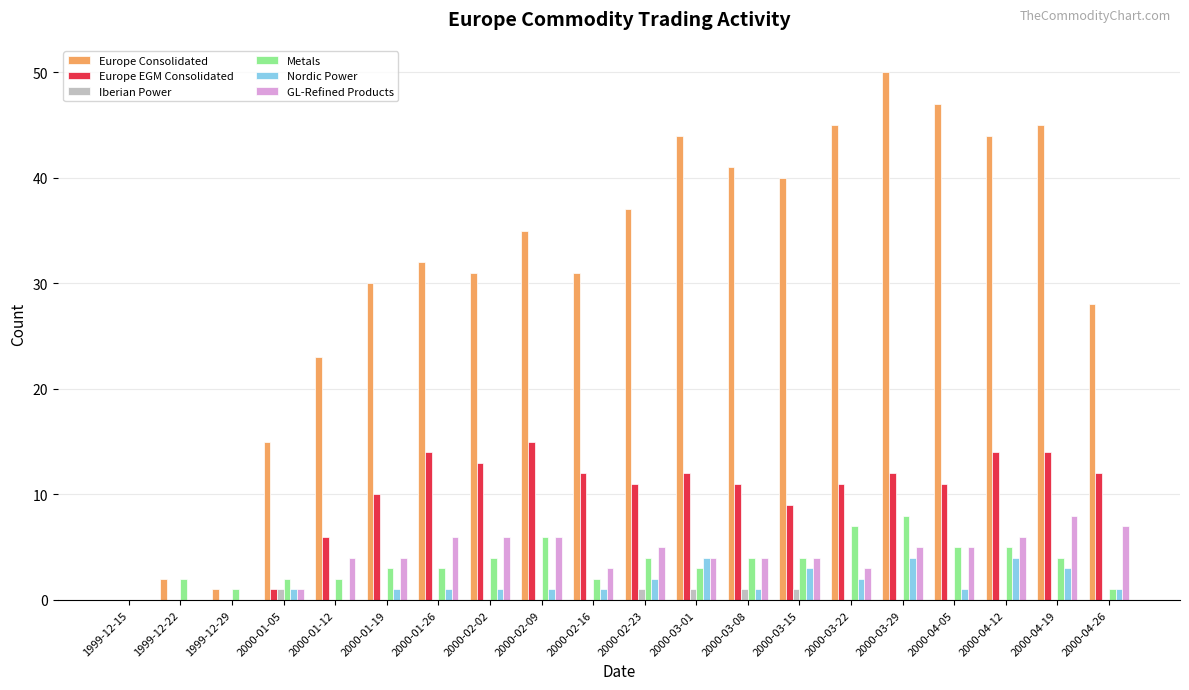

What is the sum of the Nordic Power values at 2000-01-12 and 2000-03-01?

4